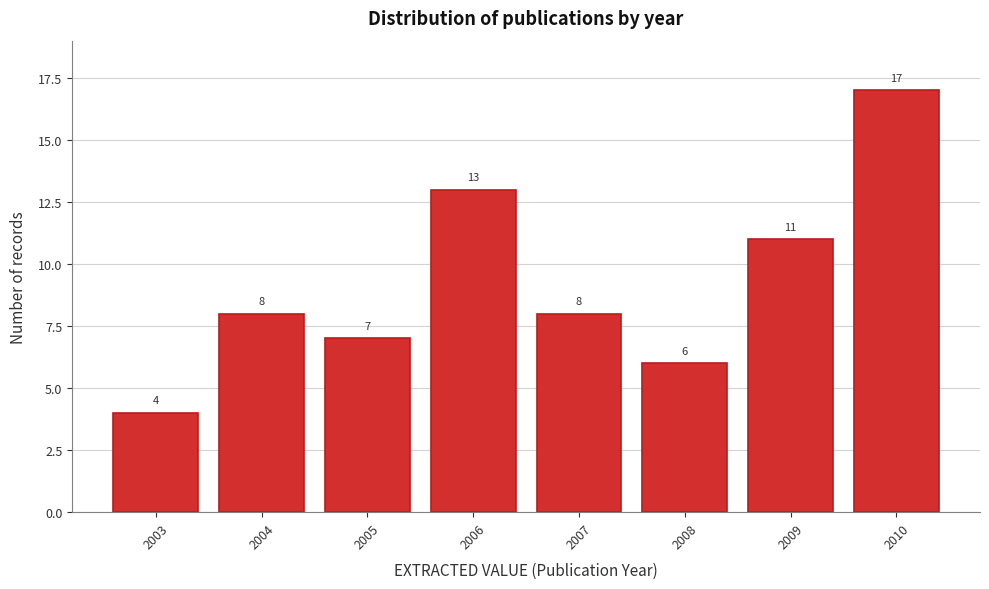

Reading right to left, transcribe all the data shown in this chart.

2010=17	2009=11	2008=6	2007=8	2006=13	2005=7	2004=8	2003=4